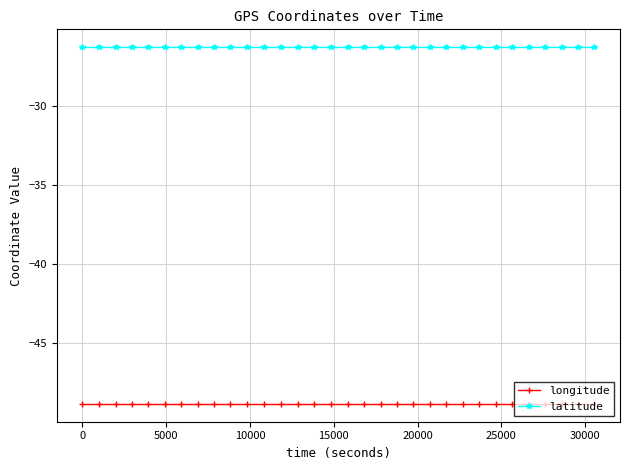

What is the minimum value shown in the chart?

-48.9